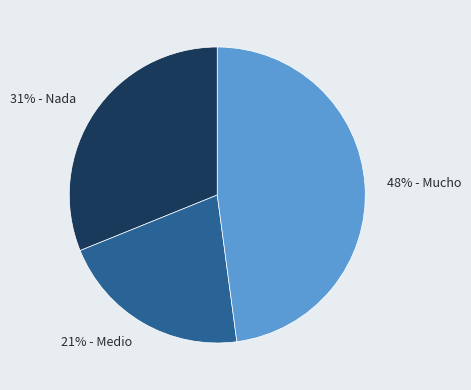

Which category has the smallest portion of the pie?

21% - Medio